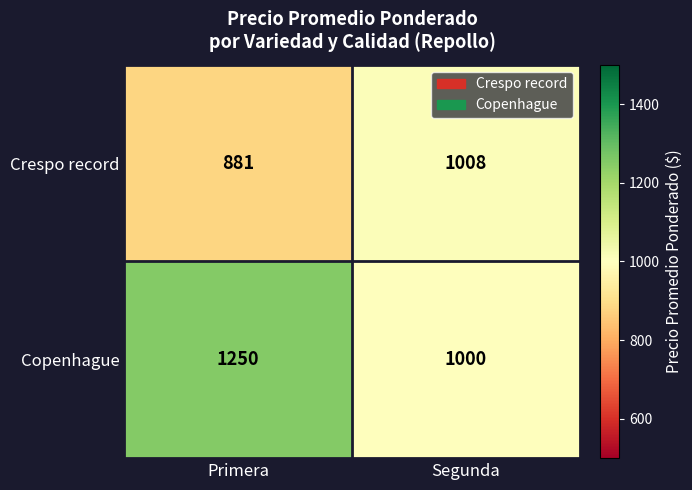

At how many categories does at least one series exceed 1068?

1